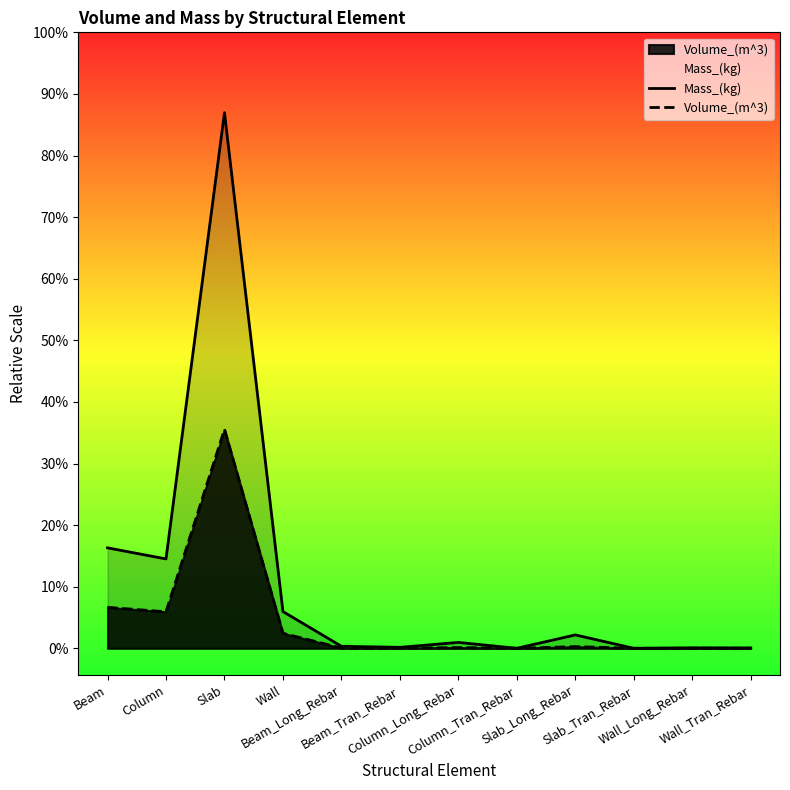

At Wall, list the series in order from largest to smallest.

Mass_(kg), Volume_(m^3)